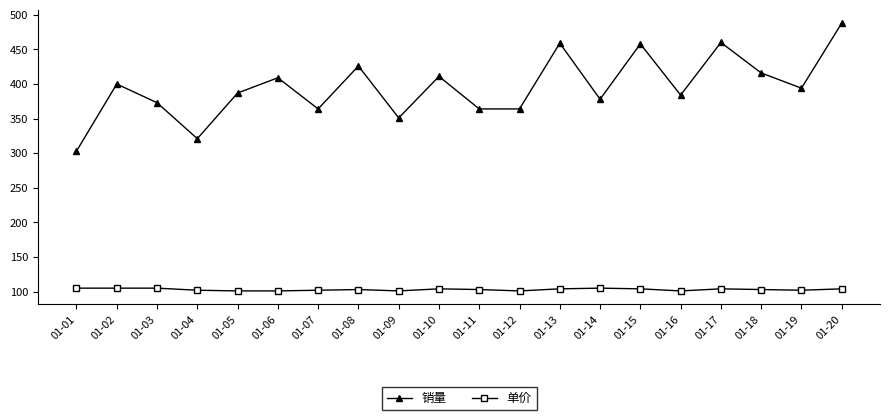

Which series has the largest range (max minus min)?

销量